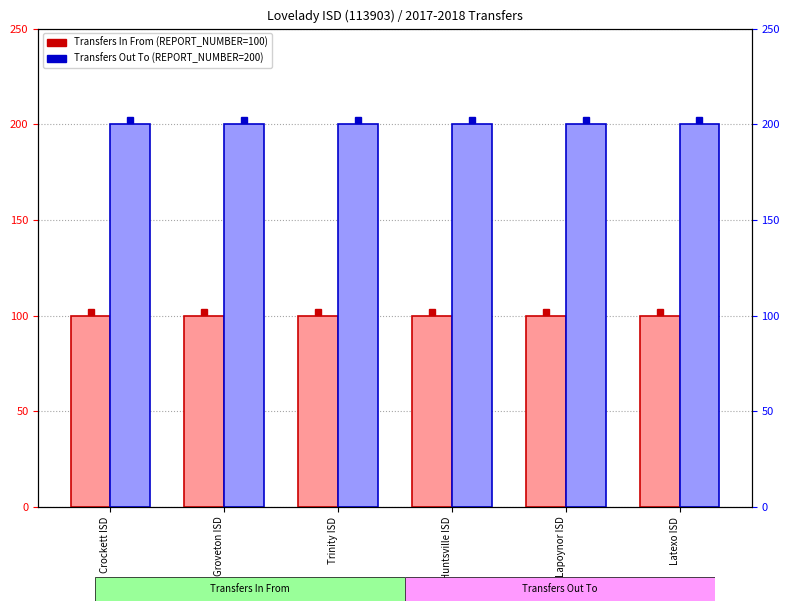

At which category is the sum across all series the highest?

Crockett ISD